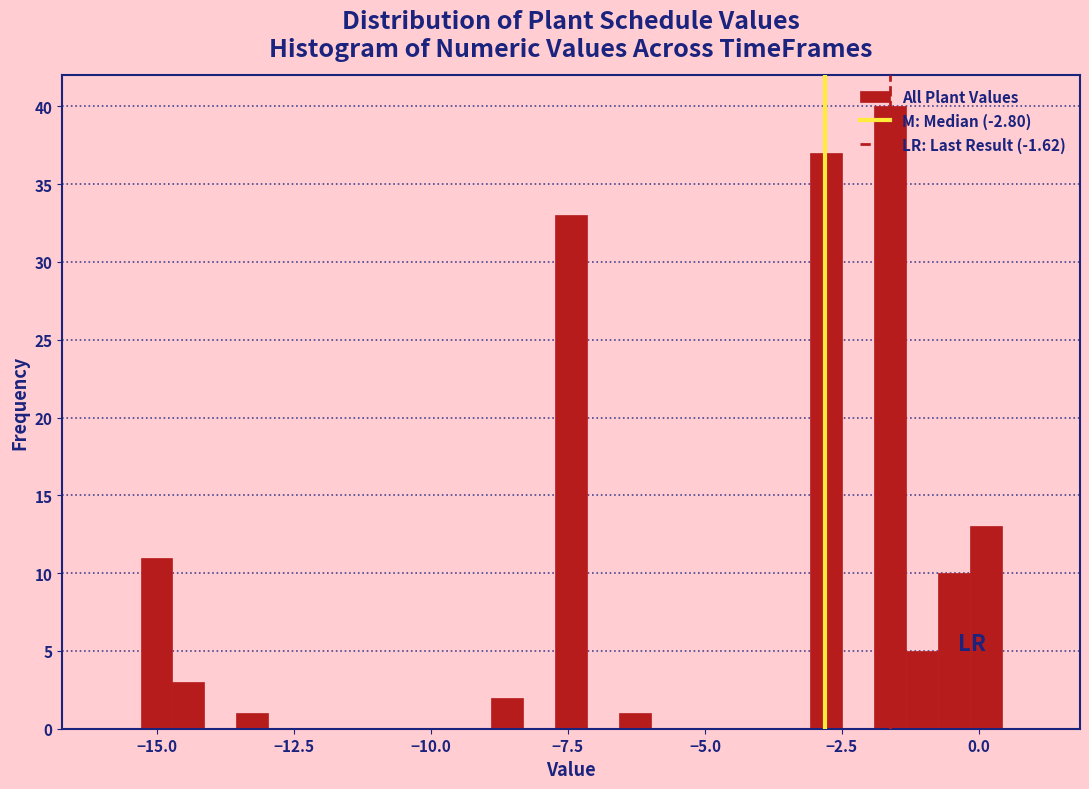

Around what value on the x-axis is the tallest bar? Give the approximate position of its centre, as read against the axis.

-1.5